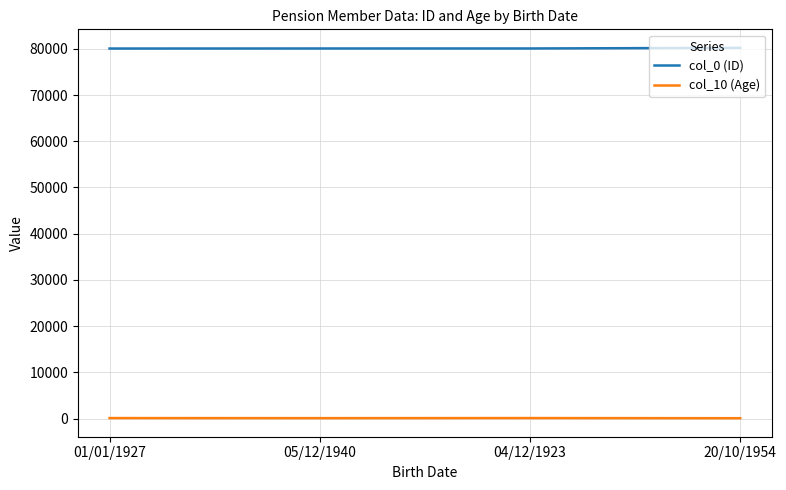

What position from the right is 04/12/1923?

2